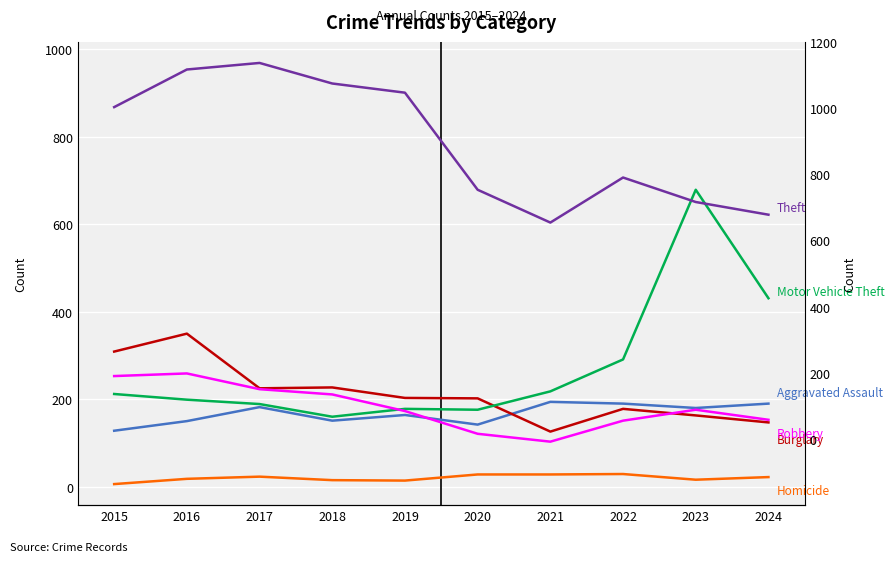

Reading left to right, transcribe all the data shown in this chart.

Aggravated Assault: 2015=128	2016=150	2017=182	2018=151	2019=164	2020=142	2021=194	2022=190	2023=180	2024=190
Burglary: 2015=309	2016=350	2017=225	2018=227	2019=203	2020=202	2021=126	2022=178	2023=163	2024=147
Motor Vehicle Theft: 2015=212	2016=199	2017=189	2018=160	2019=178	2020=176	2021=218	2022=291	2023=679	2024=431
Robbery: 2015=253	2016=259	2017=223	2018=211	2019=173	2020=121	2021=103	2022=151	2023=176	2024=153
Theft: 2015=868	2016=954	2017=969	2018=922	2019=901	2020=679	2021=604	2022=707	2023=651	2024=622
Homicide: 2015=6	2016=18	2017=23	2018=15	2019=14	2020=28	2021=28	2022=29	2023=16	2024=22